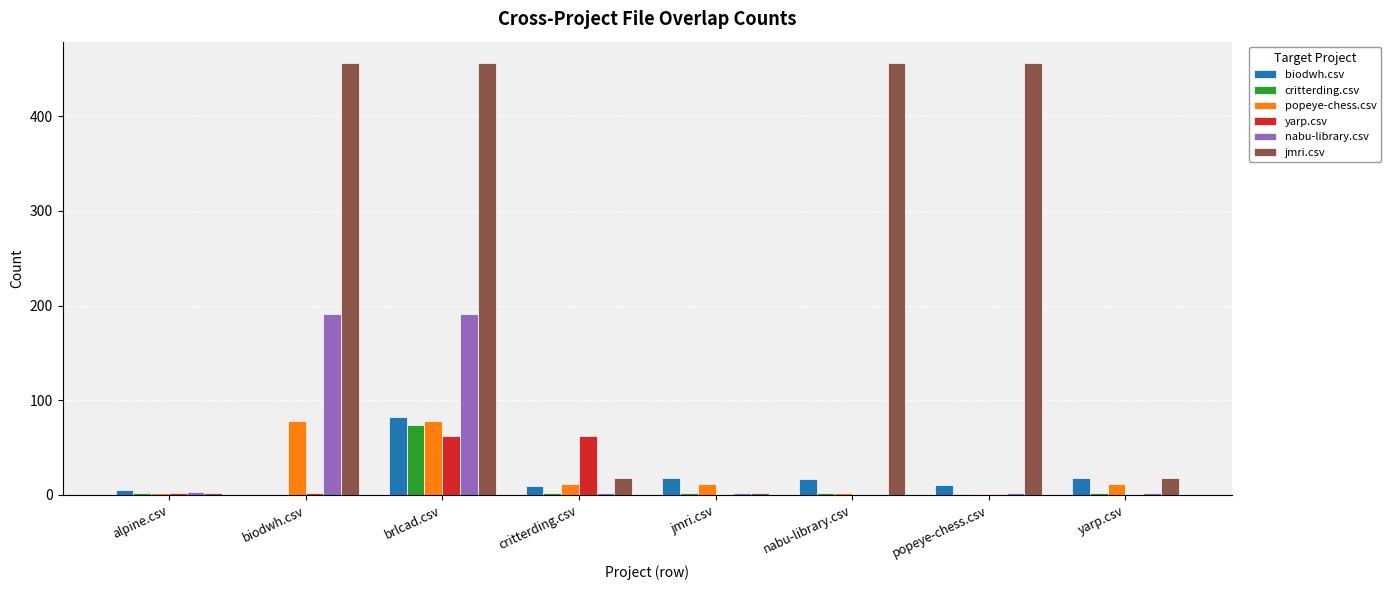

Which series changed the most between nabu-library.csv and yarp.csv?

jmri.csv